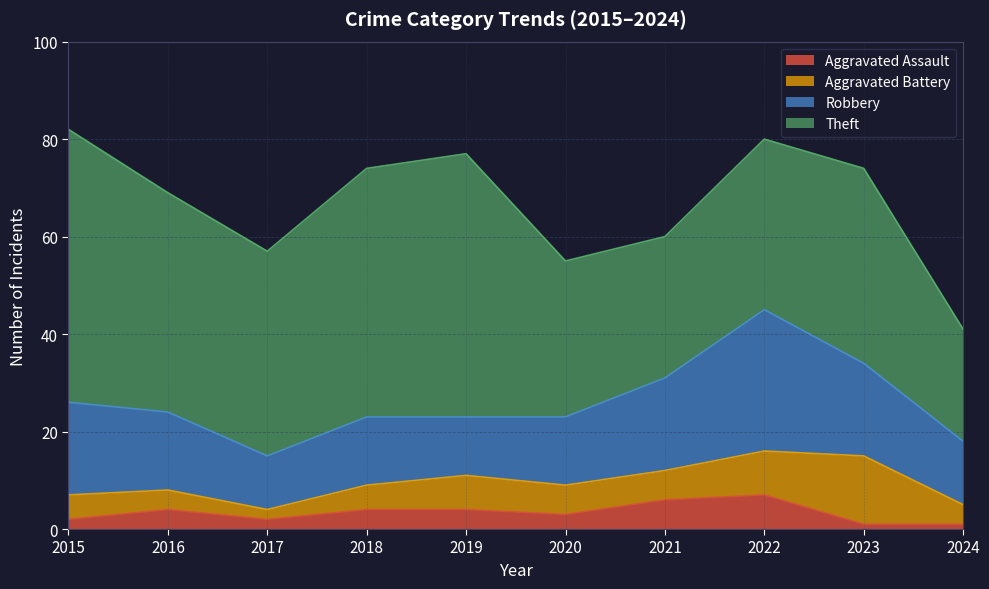

True or false: Theft has more than 1 points higher than both neighbors.

True